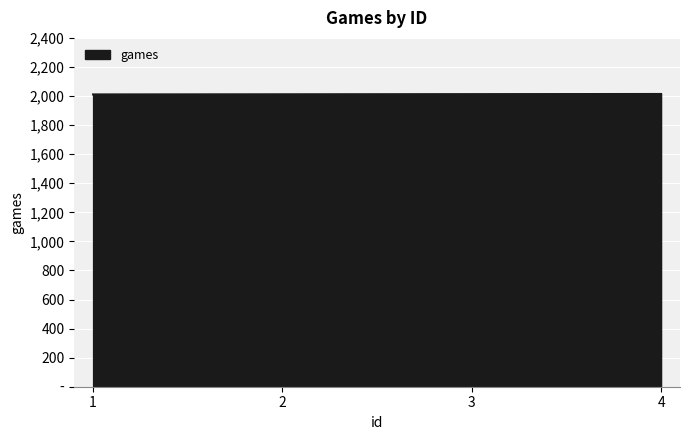

Does the chart display data point markers on the line(s)?

No